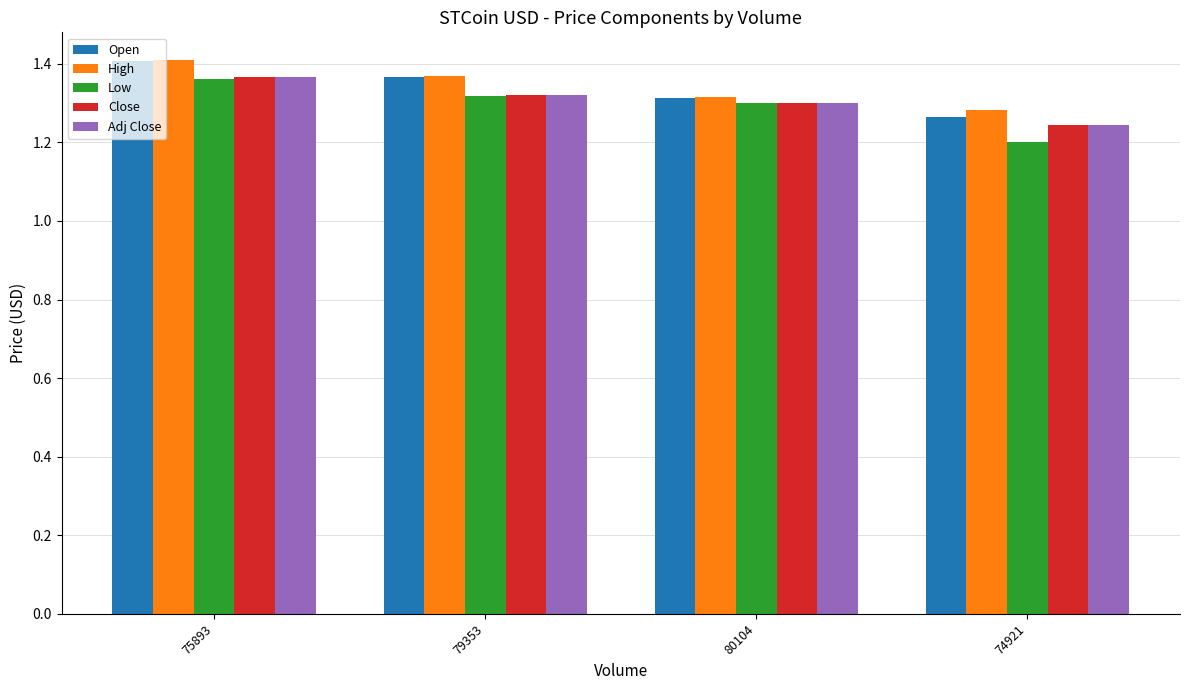

What is the label of the 4th bar from the right?

75893